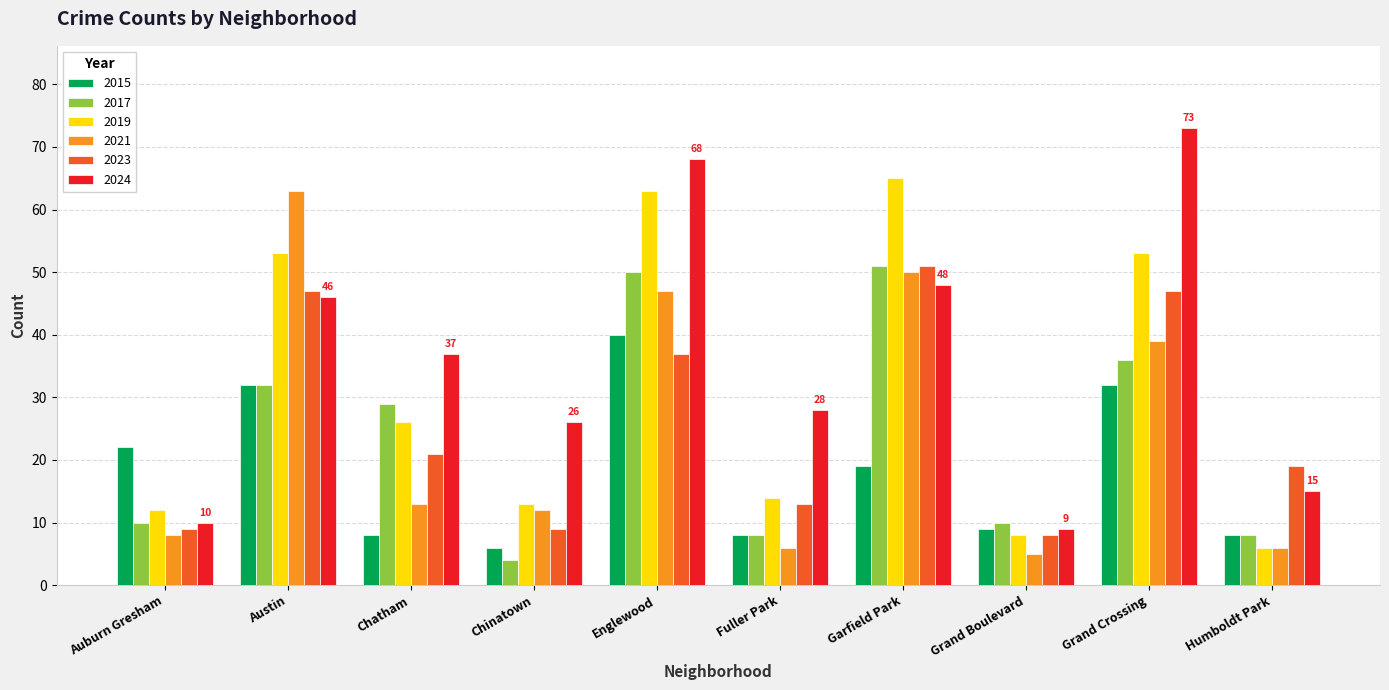

What is the label of the 6th bar from the right?

Englewood